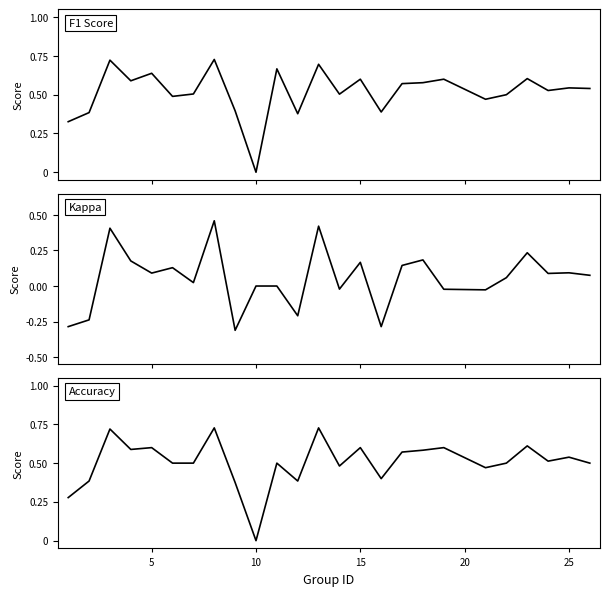

Read the accuracy value at 15.

0.6